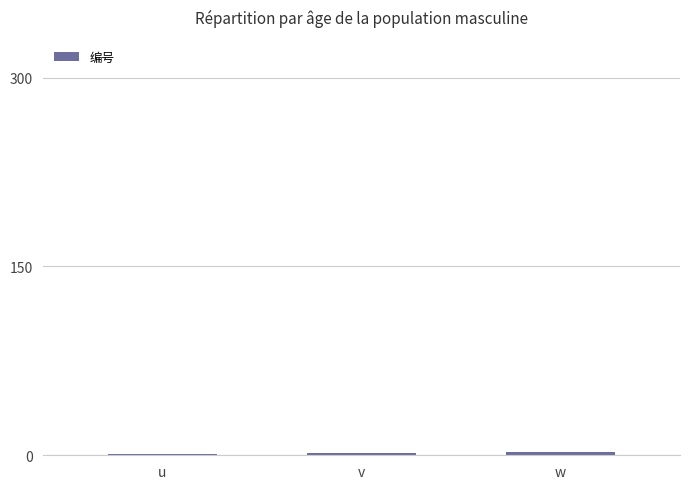

The value at u is 1. True or false?

True